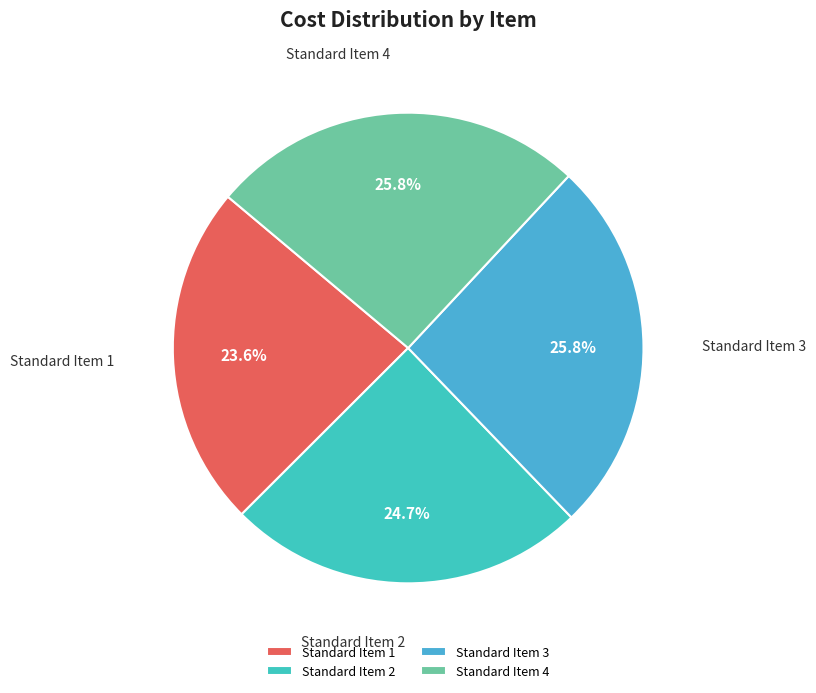

How many segments does this pie chart have?

4